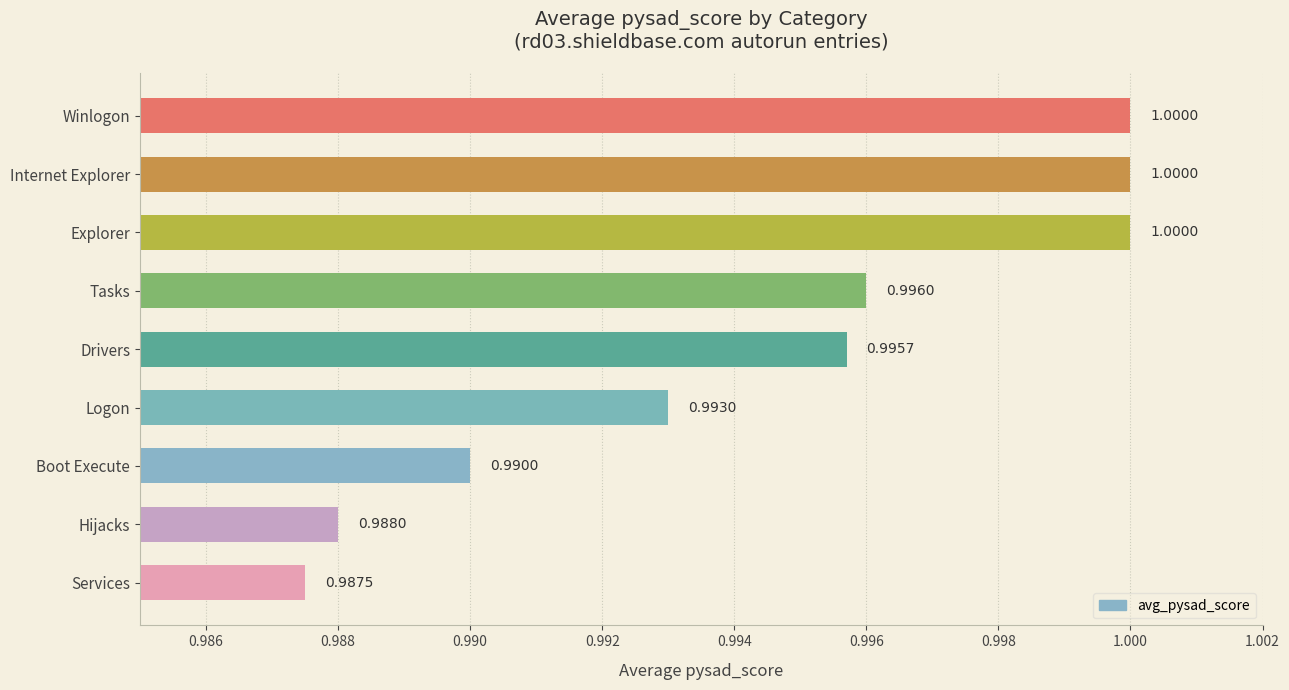

How many values are between 0 and 1?

9